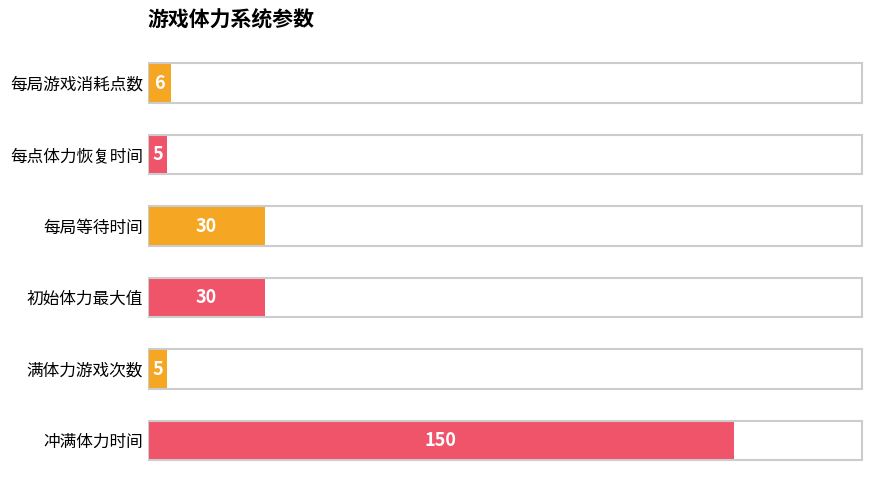

How many categories are shown in the chart?

6